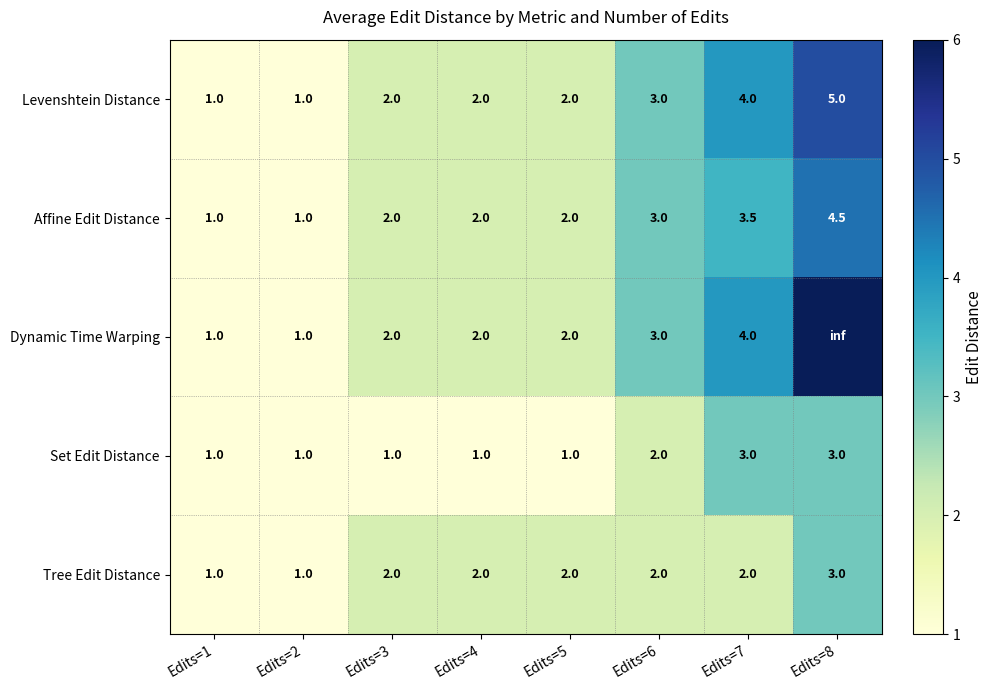

The value of Levenshtein Distance at Edits=4 is 3.3. True or false?

False